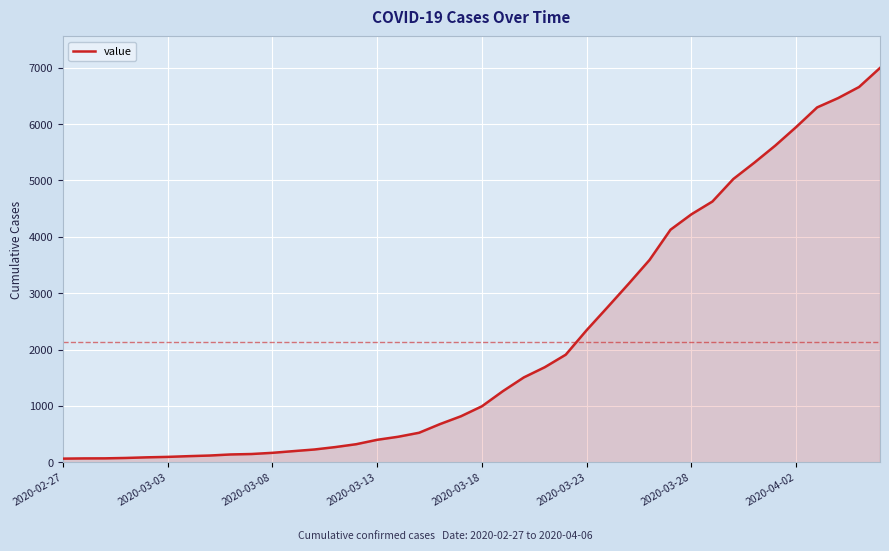

What is the difference between the maximum and minimum values?

6931